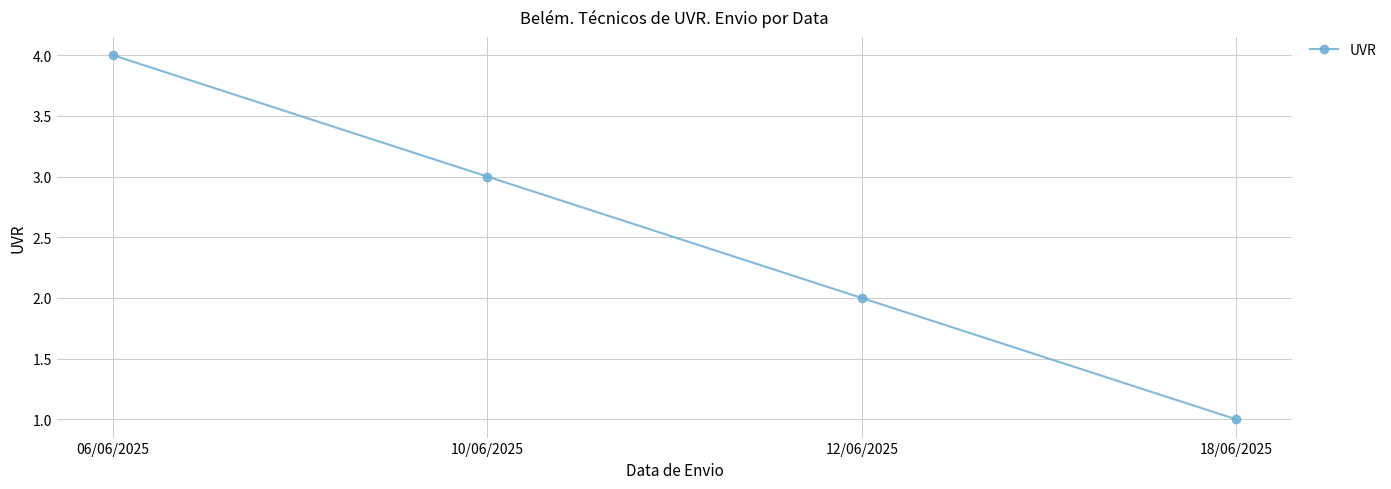

Does the chart display data point markers on the line(s)?

Yes